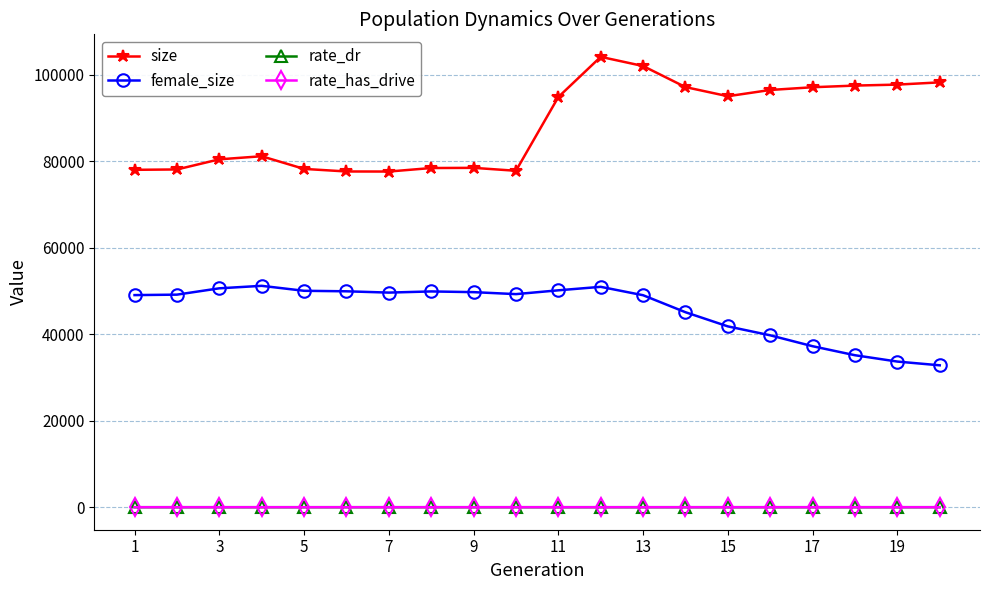

How many values in the rate_dr series exceed 0?

10